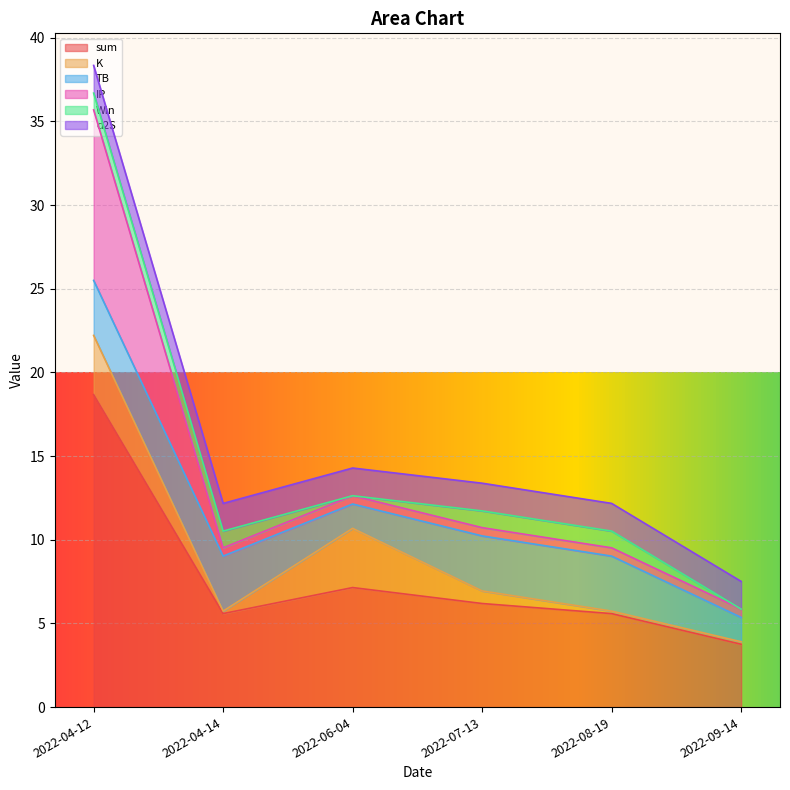

Does the chart display data point markers on the line(s)?

No